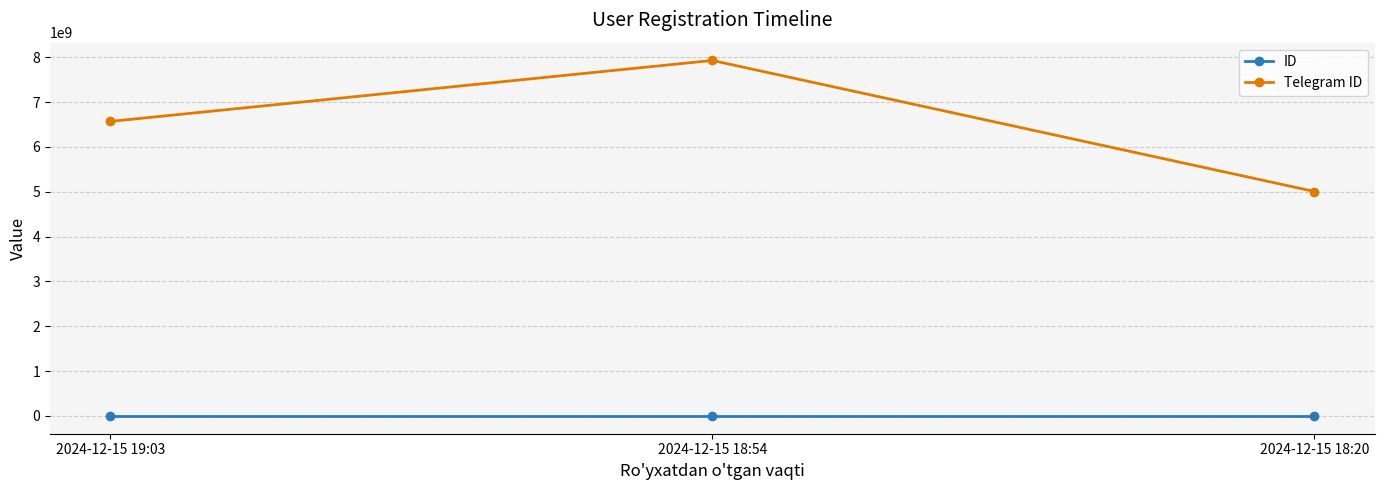

What is the sum of the Telegram ID values at 2024-12-15 18:54 and 2024-12-15 18:20?

12936487890